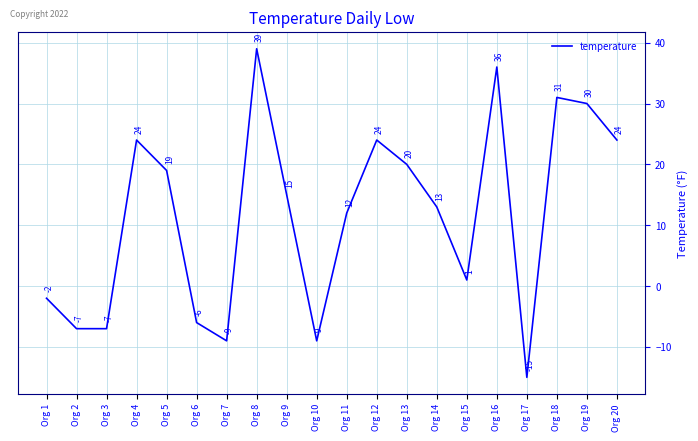

Approximately how many times larger is the value at Org 19 compared to Org 11?

2.5